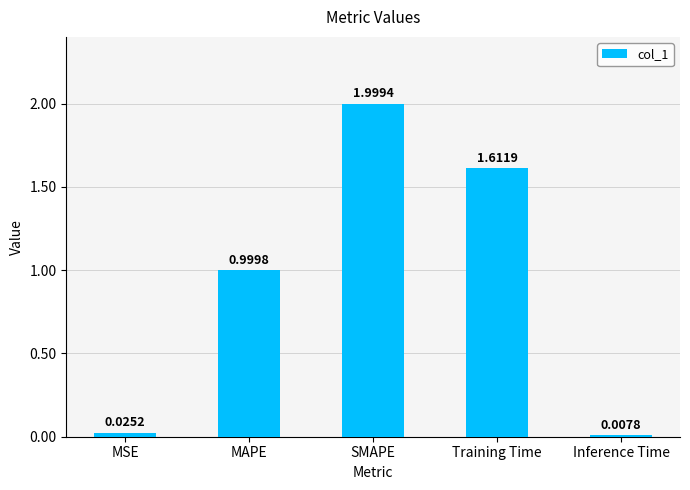

Are the bars grouped side by side (vs. stacked)?

No